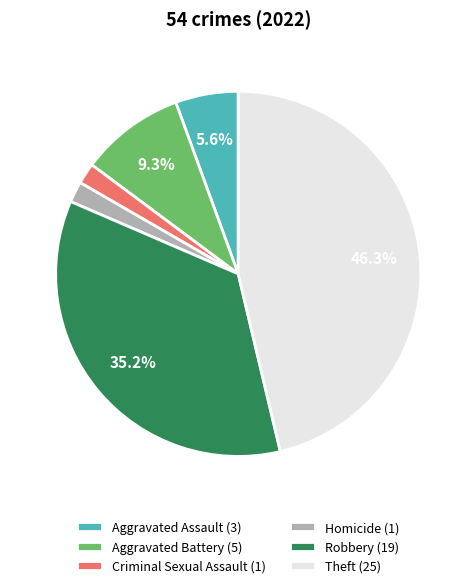

Is Criminal Sexual Assault the majority of the pie?

No